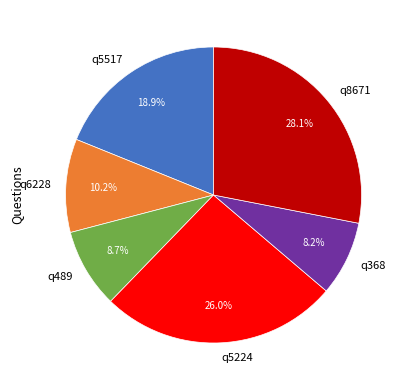

Count the number of slices in the pie.

6